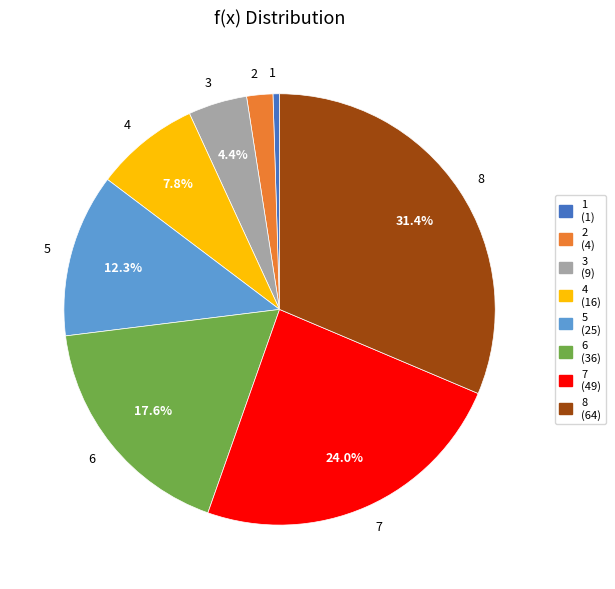

Between 3 and 2, which is larger?

3